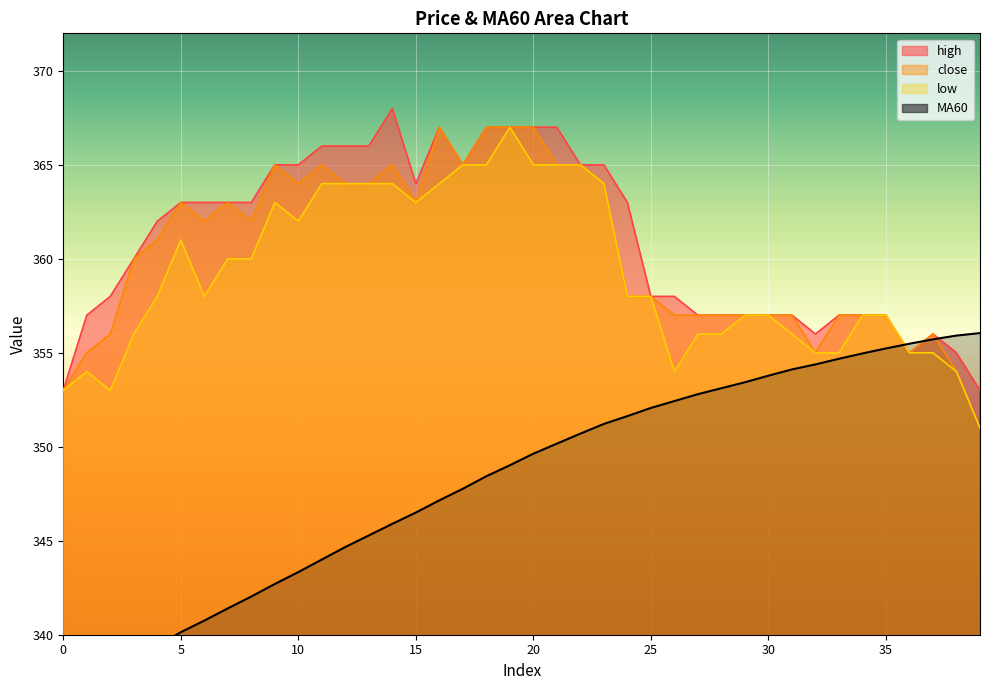

List the series in order of their peak value, lowest first.

MA60, close, low, high